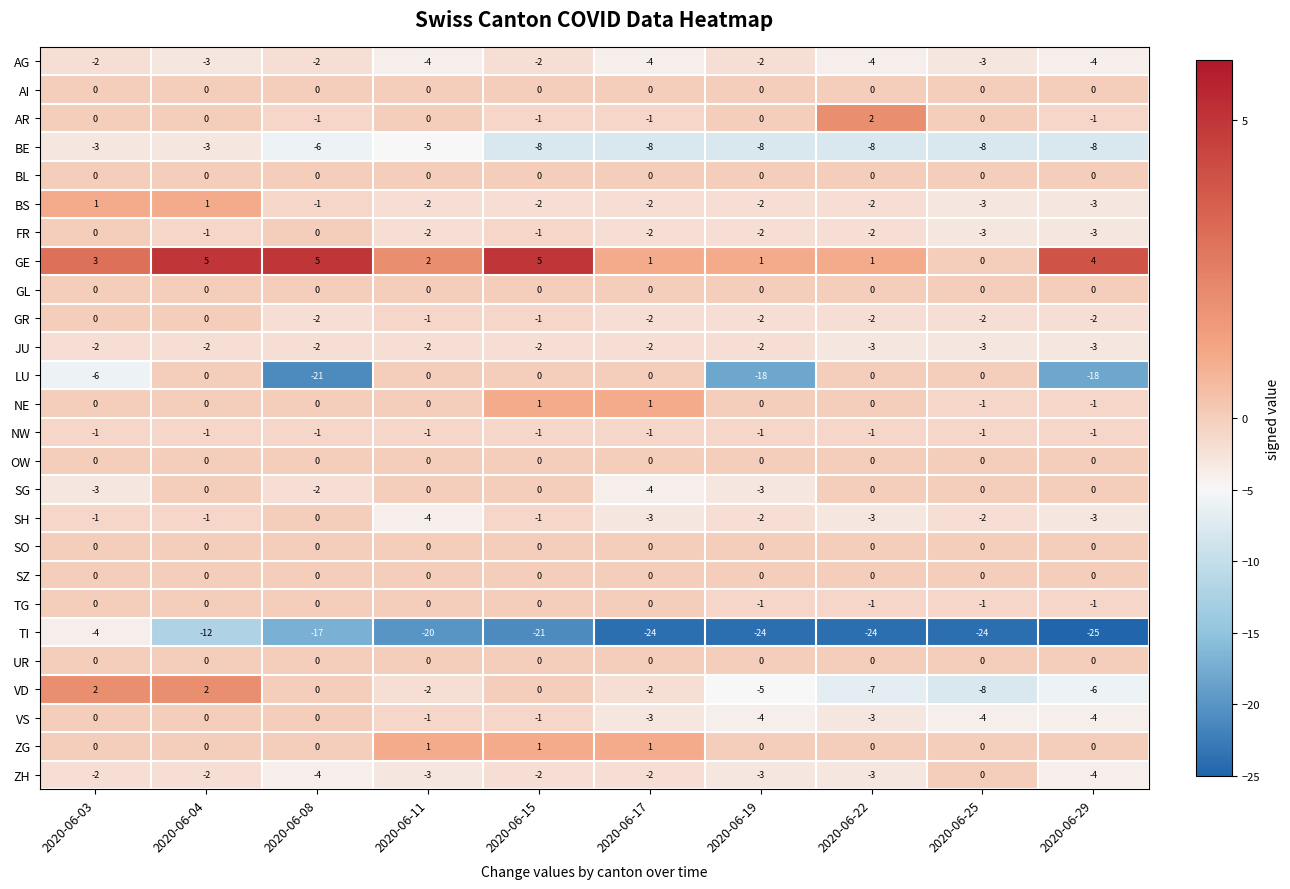

Which series has the largest total across all categories?

GE